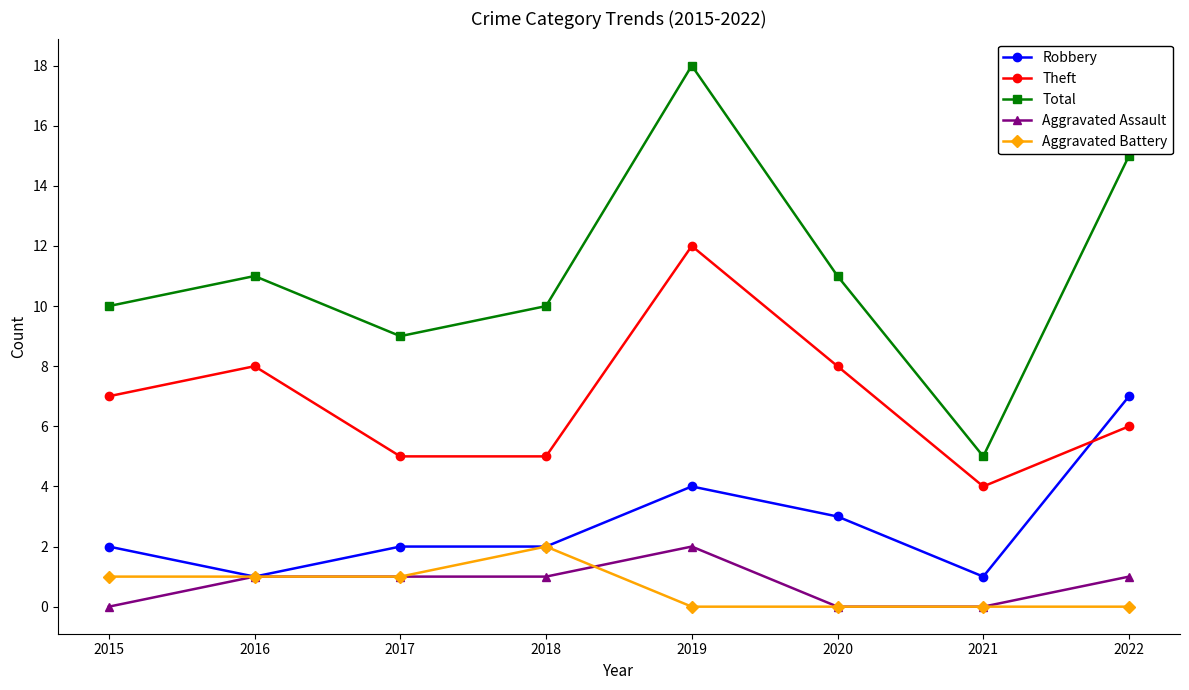

What is the maximum value for Robbery?

7